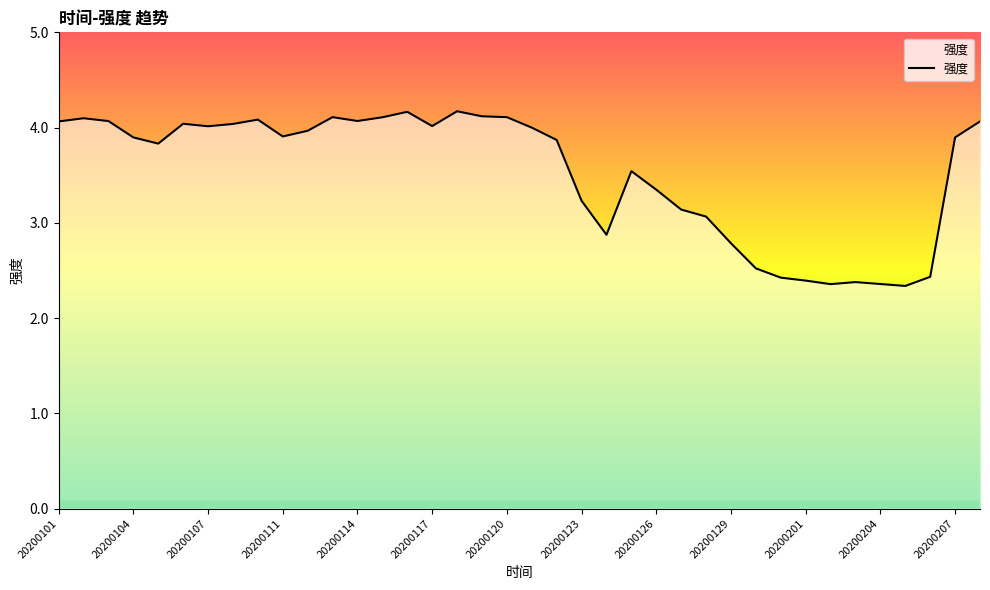

What is the greatest value displayed?

4.2